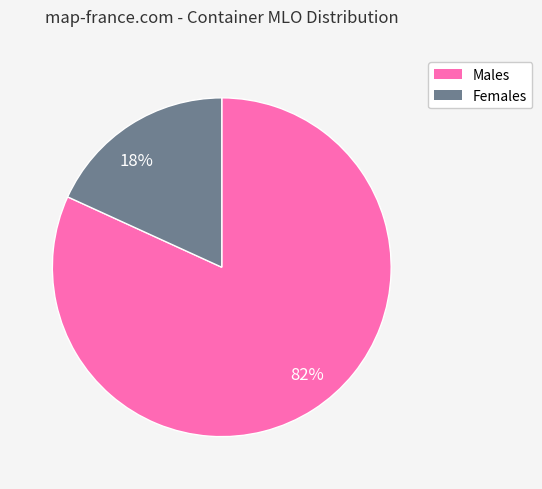

What is the majority slice?

82%